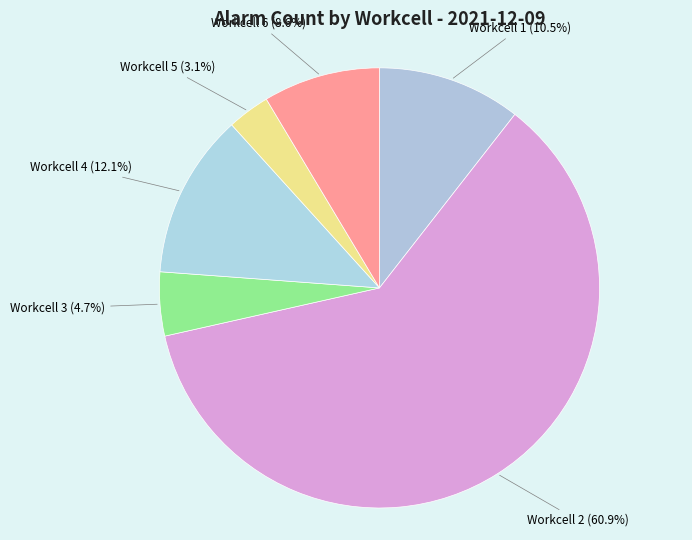

How many slices are in this pie chart?

6